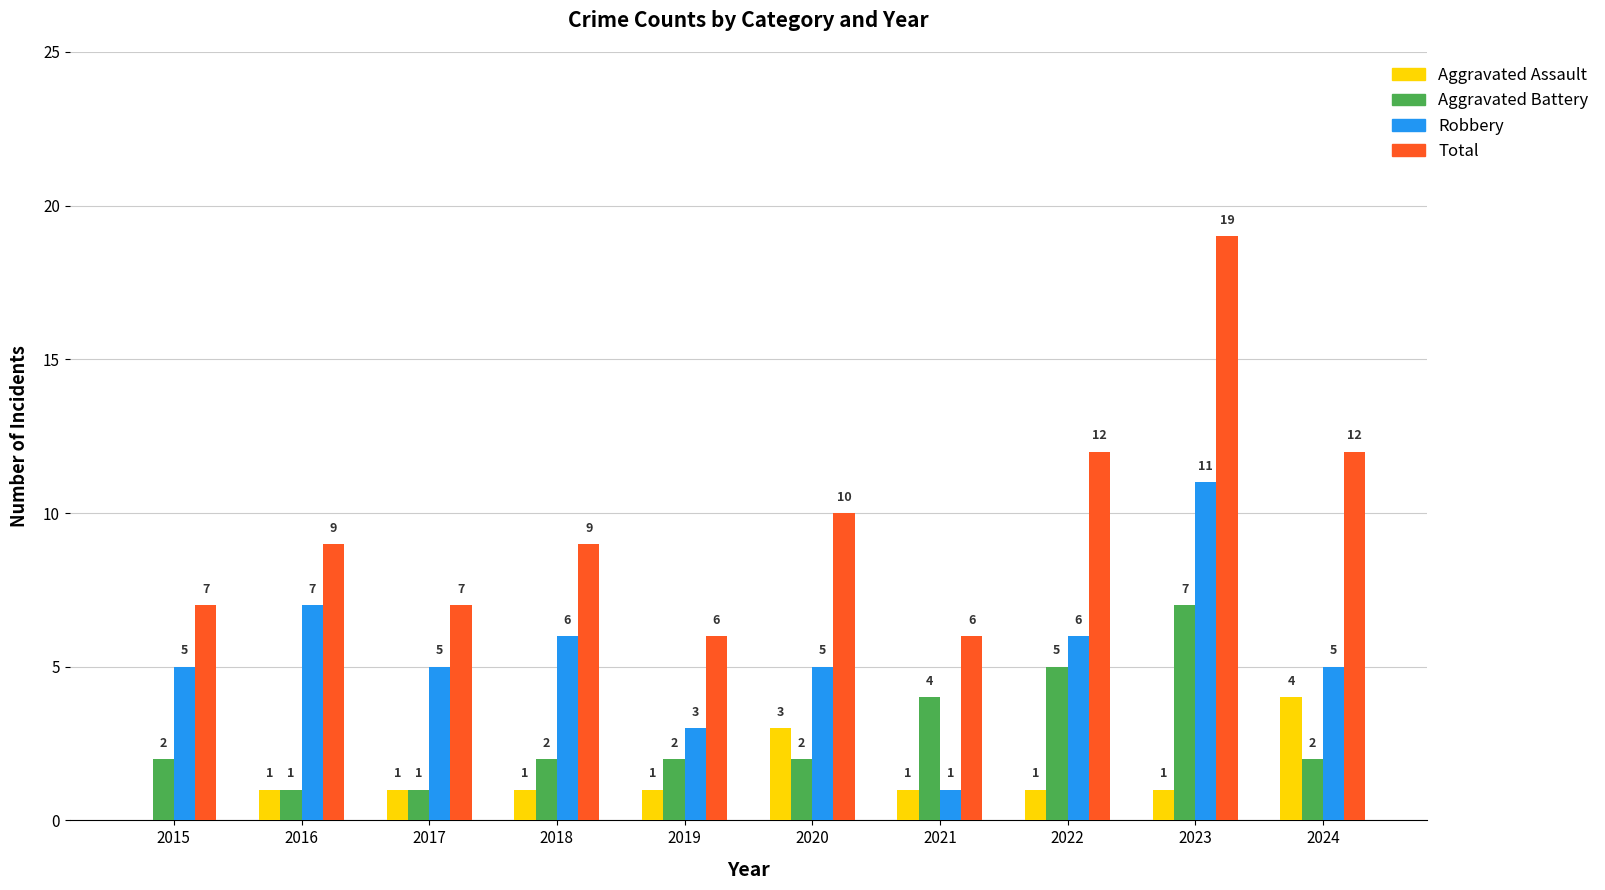

Reading left to right, list all the values displayed in this chart.

Aggravated Assault: 2015=0	2016=1	2017=1	2018=1	2019=1	2020=3	2021=1	2022=1	2023=1	2024=4
Aggravated Battery: 2015=2	2016=1	2017=1	2018=2	2019=2	2020=2	2021=4	2022=5	2023=7	2024=2
Robbery: 2015=5	2016=7	2017=5	2018=6	2019=3	2020=5	2021=1	2022=6	2023=11	2024=5
Total: 2015=7	2016=9	2017=7	2018=9	2019=6	2020=10	2021=6	2022=12	2023=19	2024=12